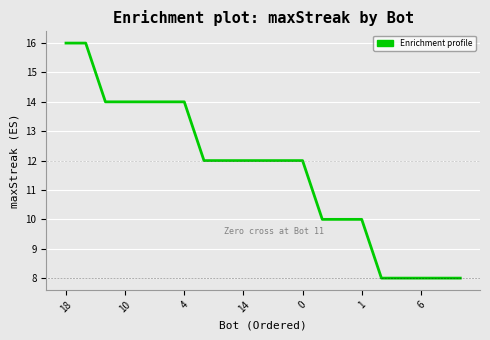

What is the maximum value shown in the chart?

16